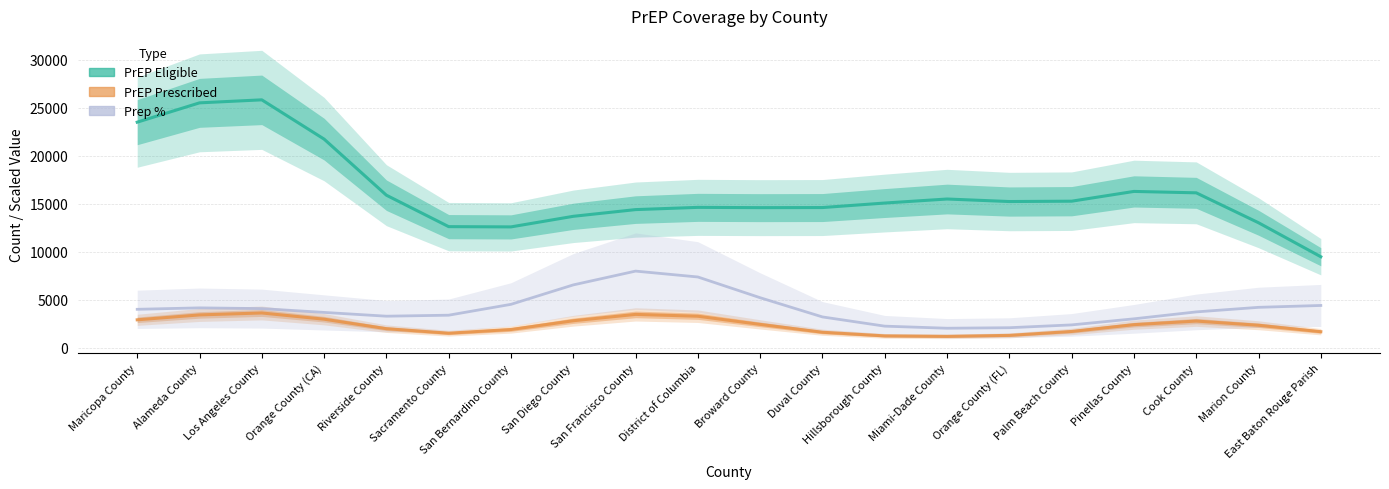

What is the approximate value of PrEP Eligible at District of Columbia?

14604.0